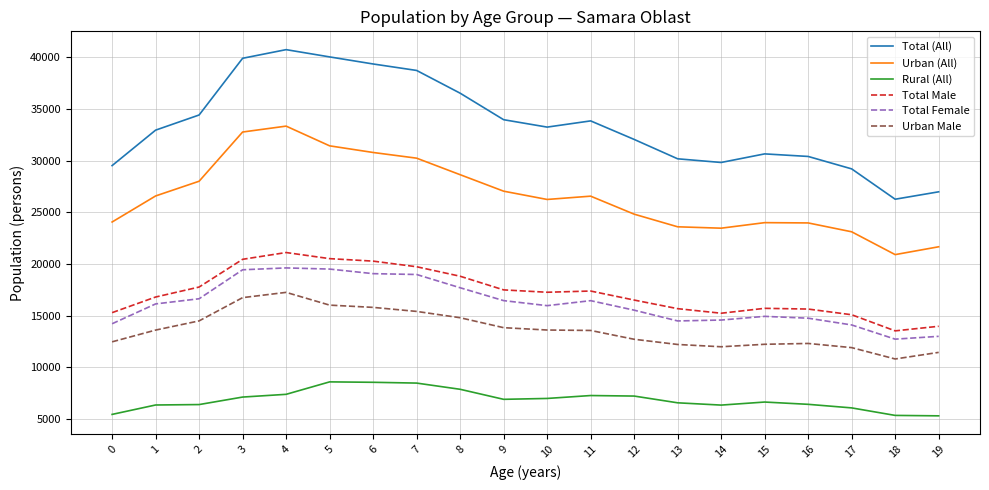

At 18, list the series in order from smallest to largest.

Rural (All), Urban Male, Total Female, Total Male, Urban (All), Total (All)